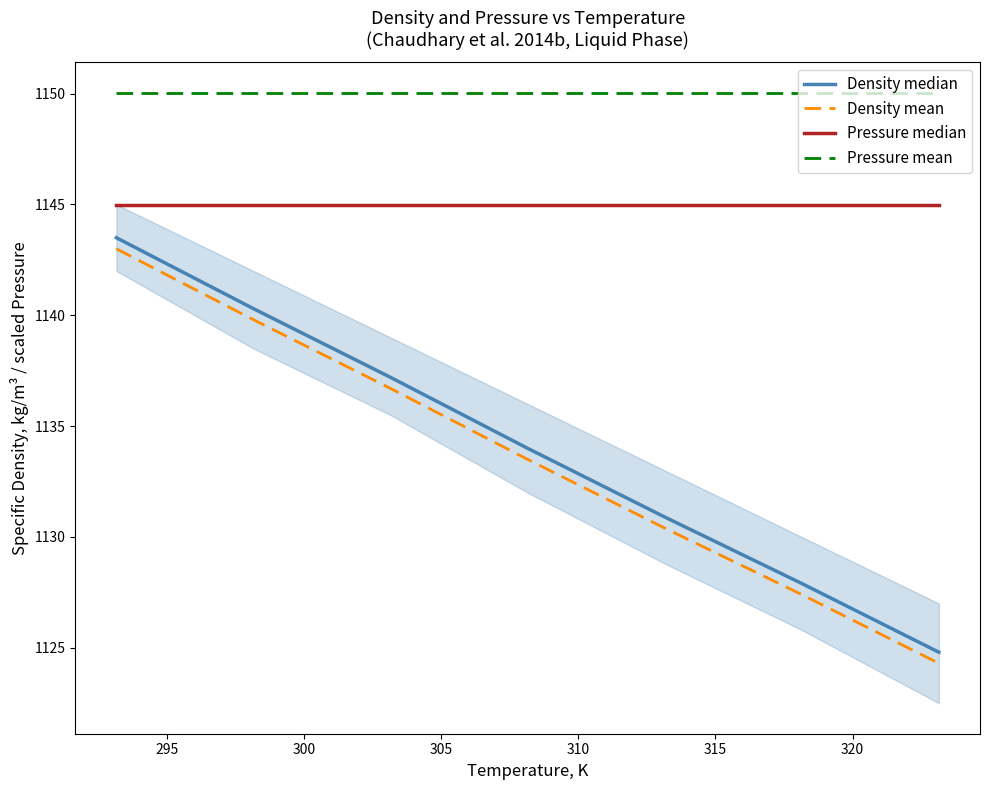

True or false: Density median and Density mean intersect in this chart.

False